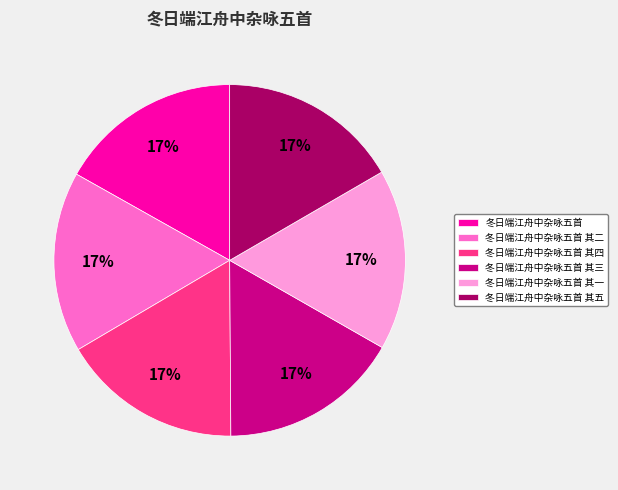

Do 冬日端江舟中杂咏五首 其一 and 冬日端江舟中杂咏五首 together represent more than half of the pie?

No